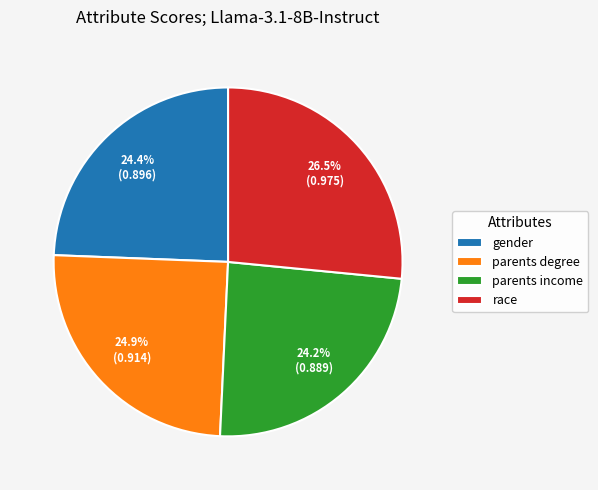

Which category has the biggest portion of the pie?

race